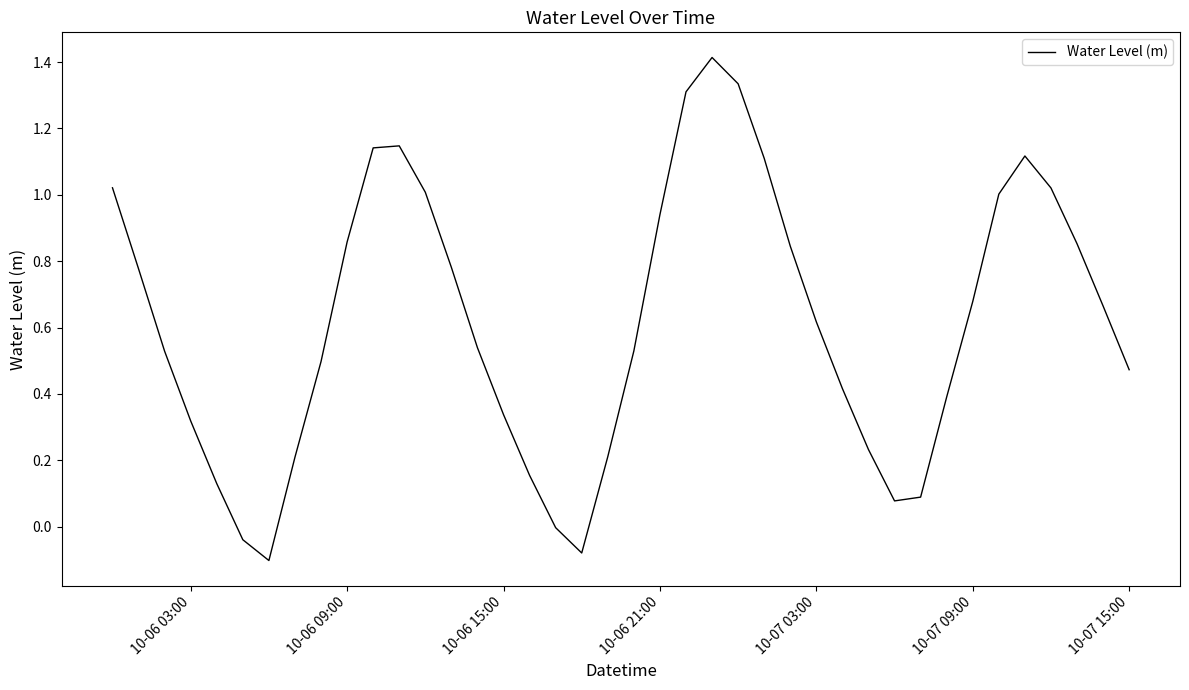

What is the difference between the maximum and minimum values?

1.5